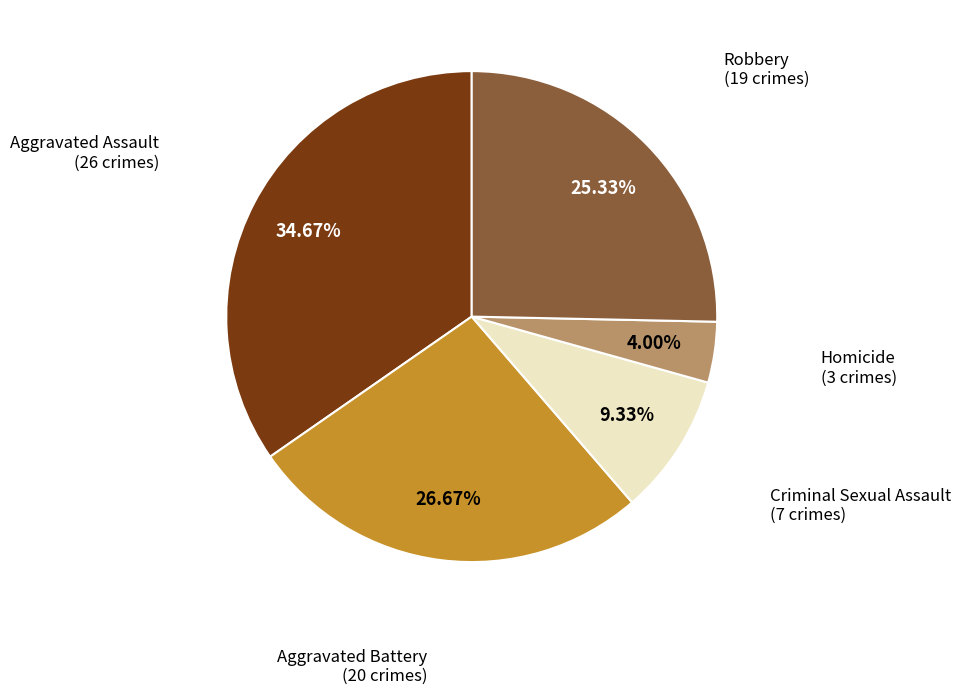

To the nearest percent, what is the difference between the largest and smallest slice percentages?

31%